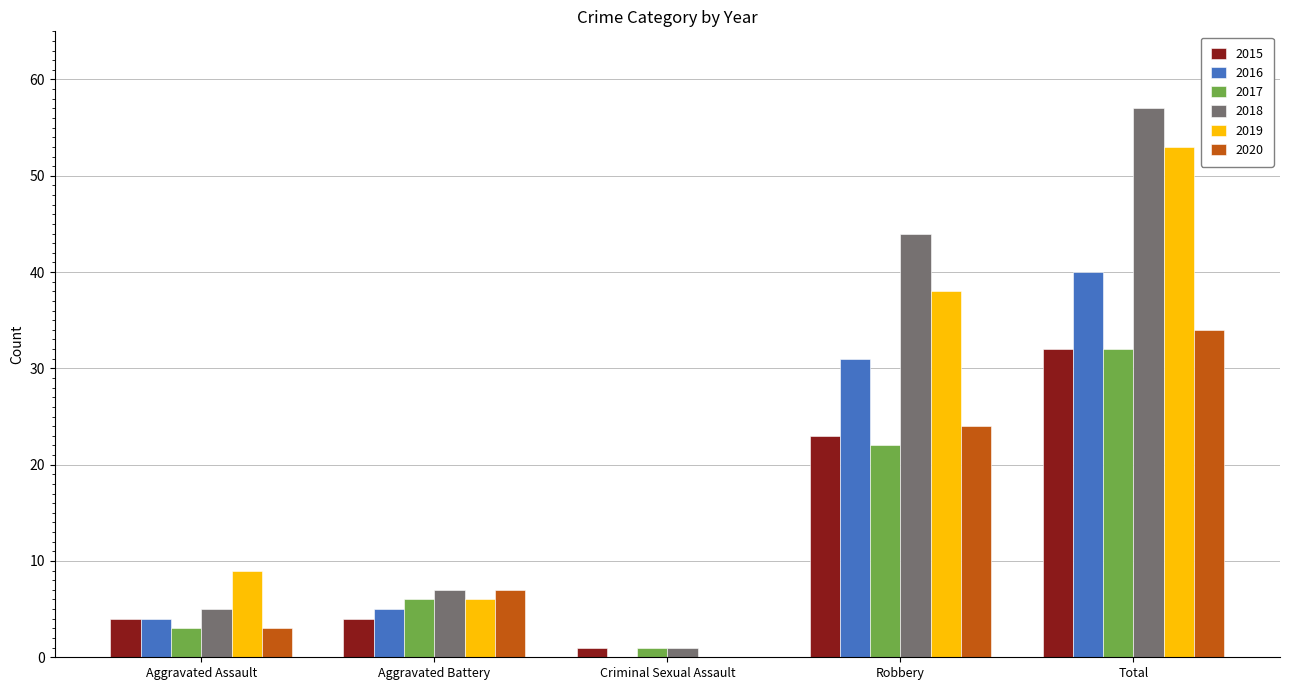

How many positive values does the 2019 series have?

4